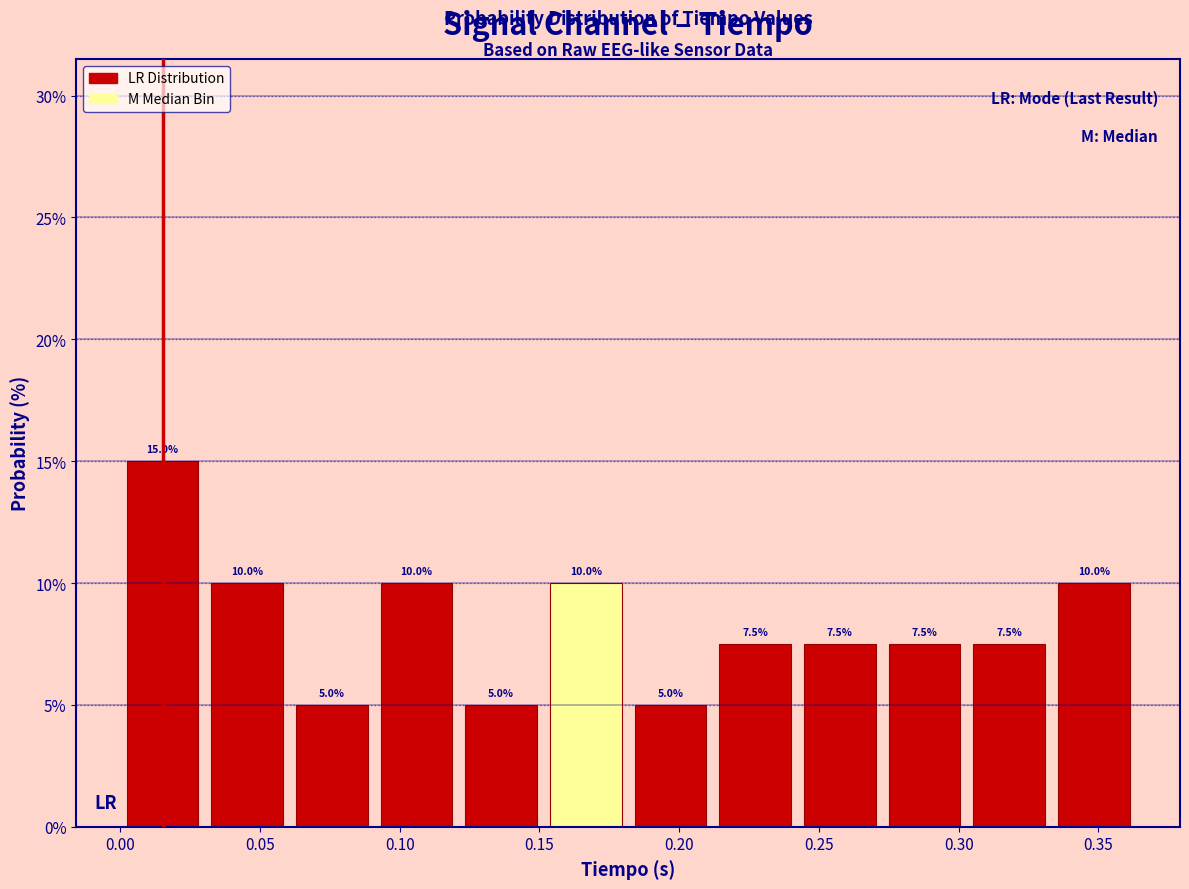

Over which range of the x-axis is the bar tallest?

0.000 to 0.030